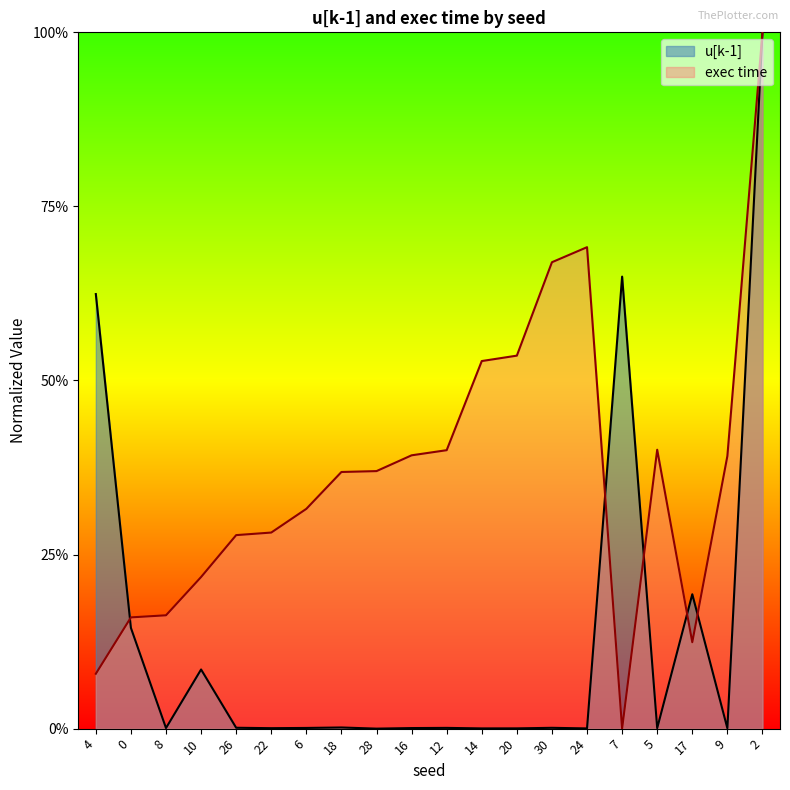

What is the value of the exec time point at the 17th from the left?

0.4